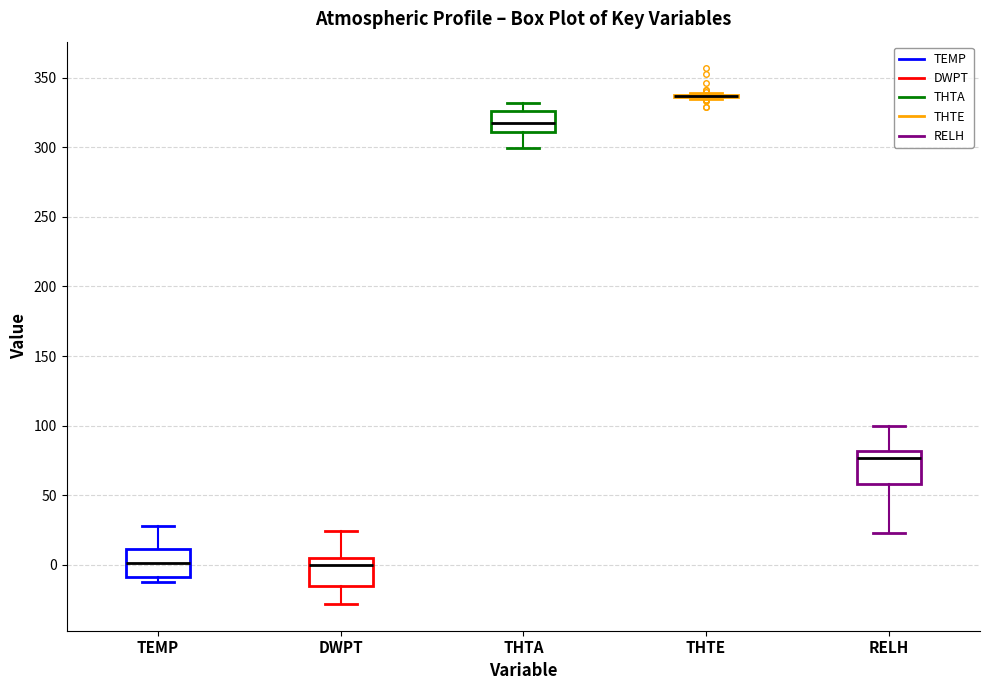

Reading left to right, read every box against the y-axis: the position of its median line, the range the box covers, and the ends of its whiskers. The values are not printed on the chart, so give them approximately, as read against the axis.

TEMP: median 0, box -10 to 10, whiskers -15 to 25
DWPT: median 0, box -15 to 5, whiskers -30 to 25
THTA: median 315, box 310 to 325, whiskers 300 to 330
THTE: box collapsed to a line at 335, whiskers 335 to 340
RELH: median 75, box 60 to 80, whiskers 25 to 100